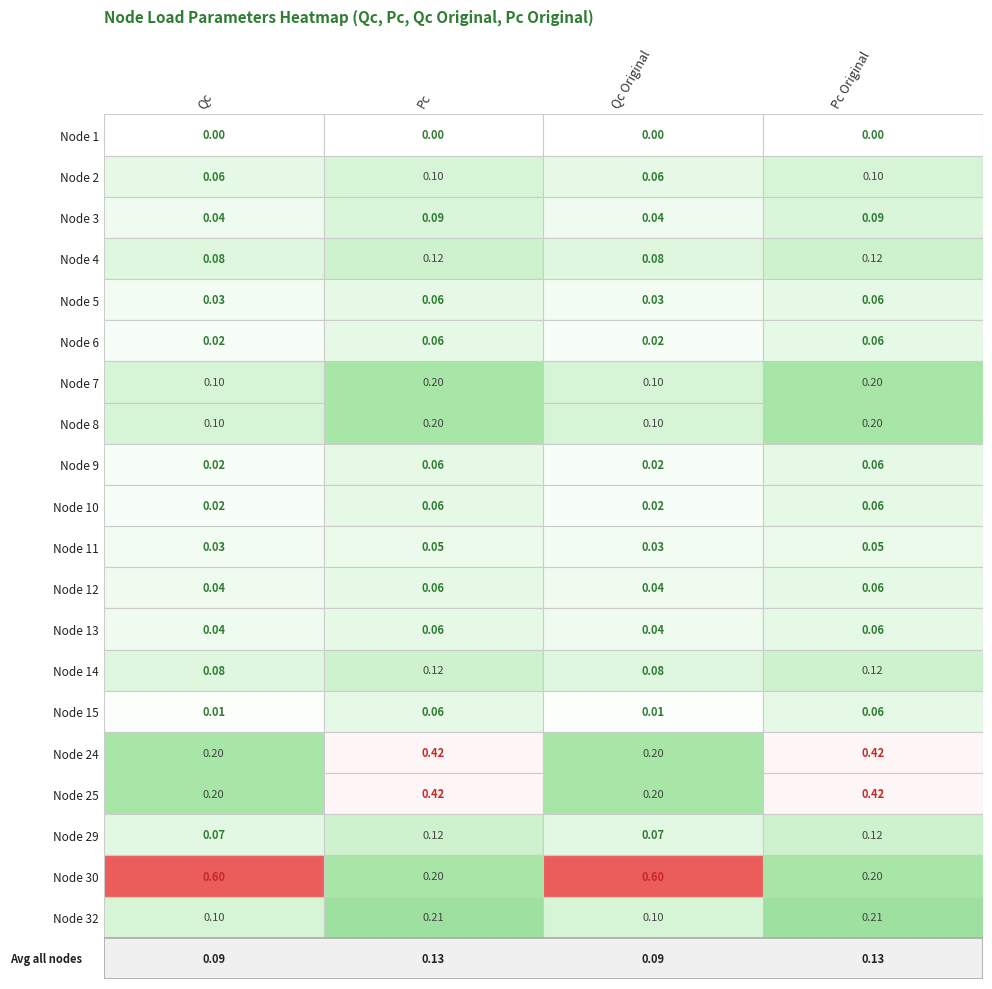

What is the approximate value of Node 7 at 0?

0.1